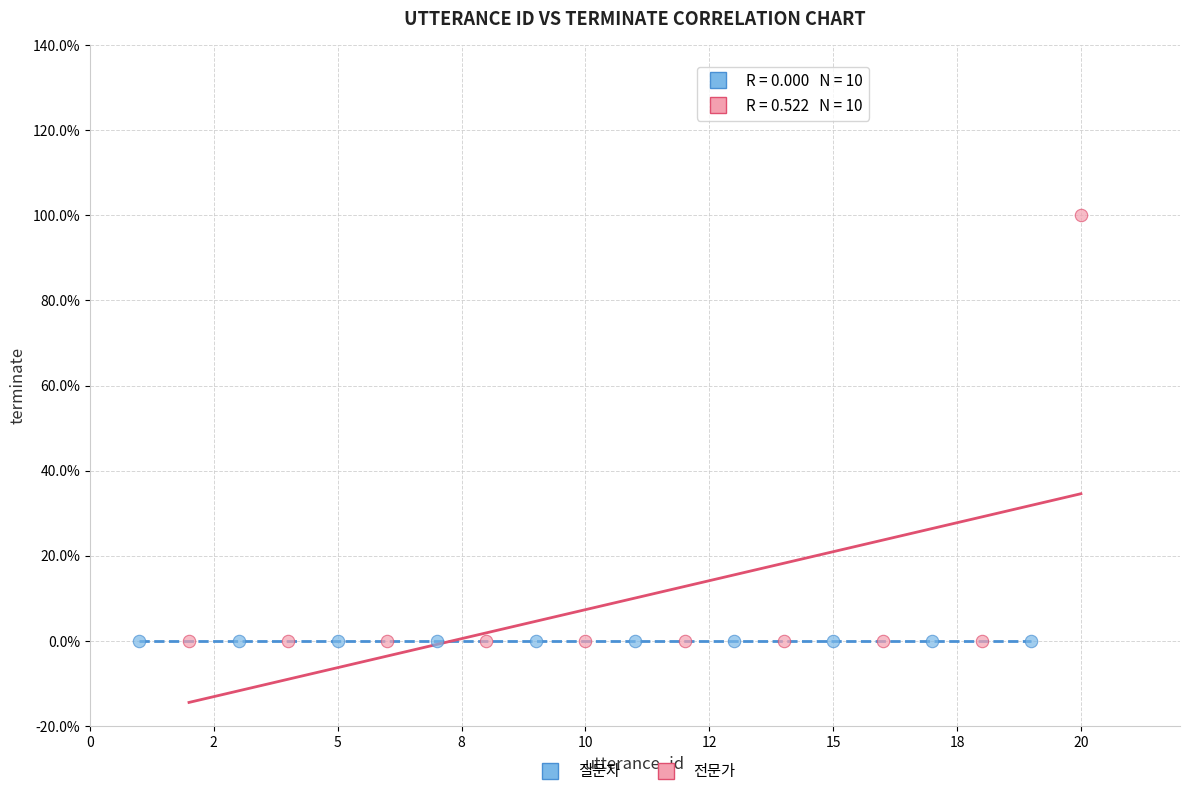

What are all the series names shown in the legend?

질문자, 전문가